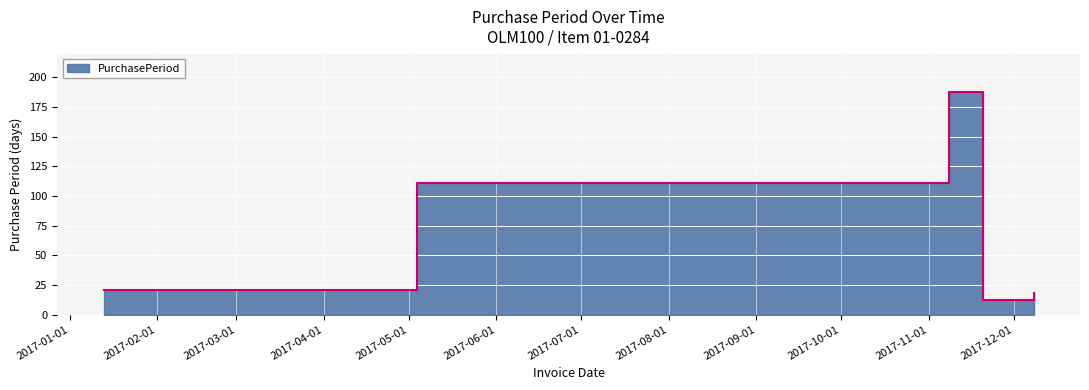

Where does the data first go above 21?

2017-05-04